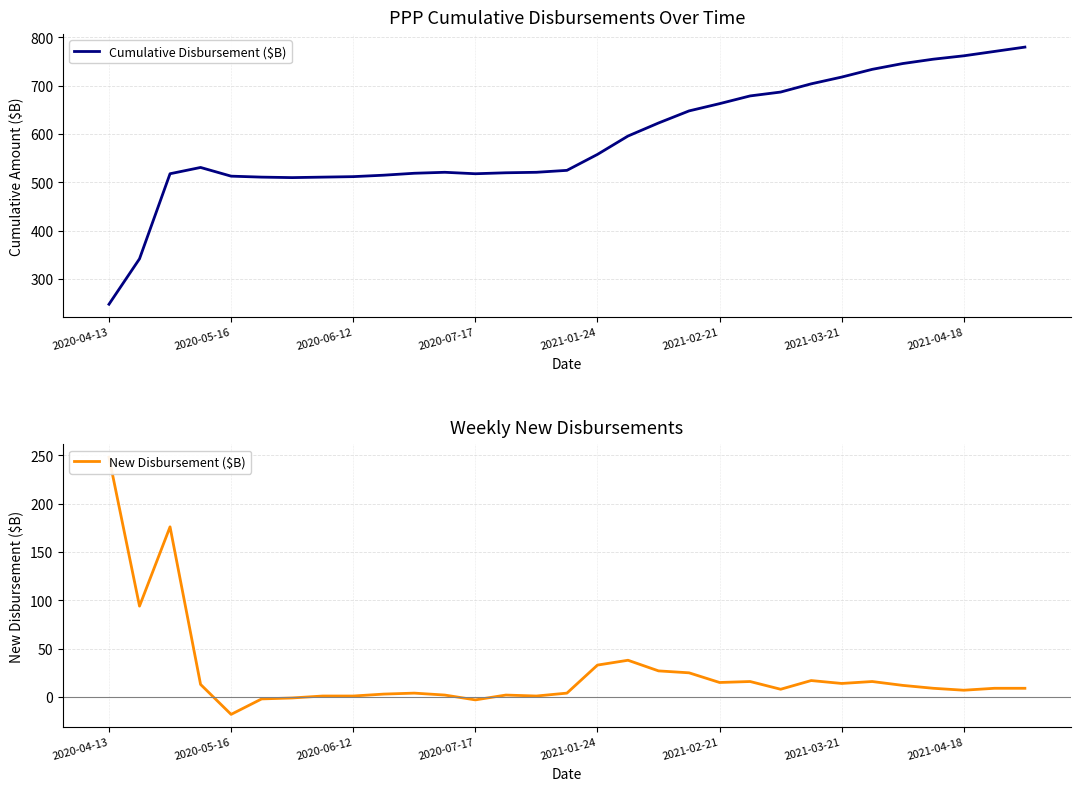

How many interior local peaks does the New Disbursement ($B) series have?

7